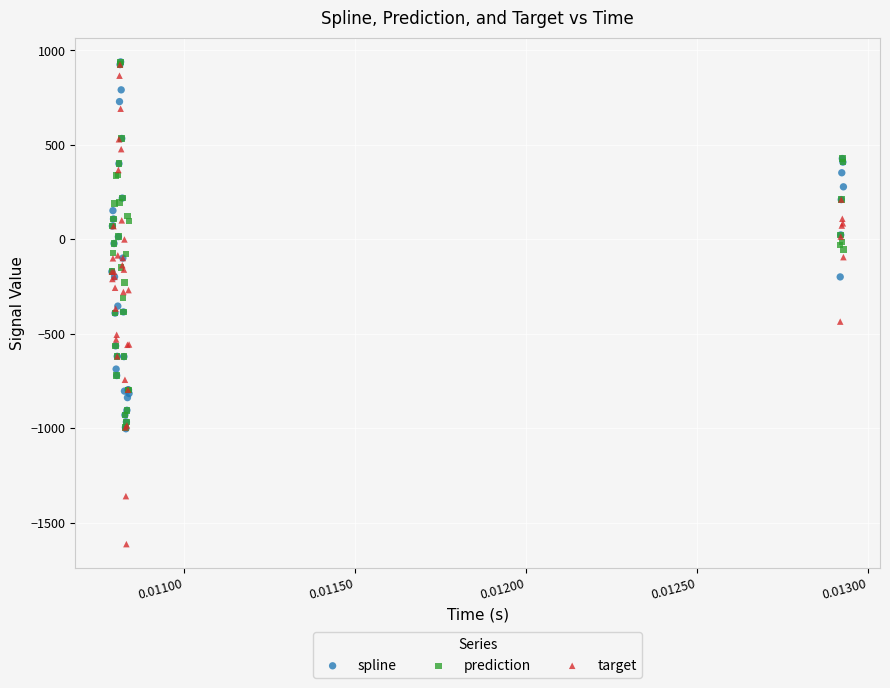

What are all the series names shown in the legend?

spline, prediction, target